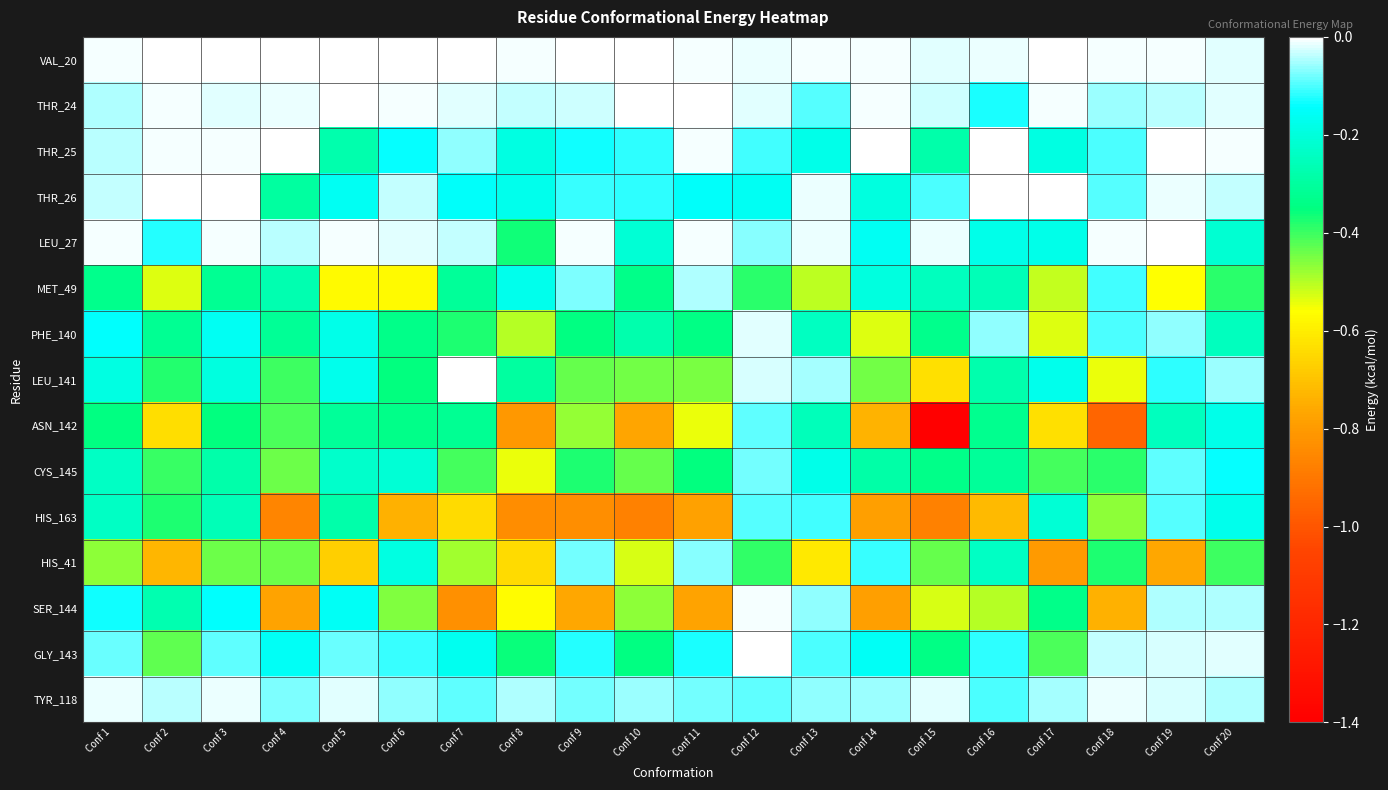

Reading left to right, list all the values displayed in this chart.

VAL_20: Conf 1=-0.0	Conf 2=-0.0	Conf 3=-0.0	Conf 4=-0.0	Conf 5=-0.0	Conf 6=-0.0	Conf 7=-0.0	Conf 8=-0.0	Conf 9=-0.0	Conf 10=-0.0	Conf 11=-0.0	Conf 12=-0.0	Conf 13=-0.0	Conf 14=-0.0	Conf 15=-0.0	Conf 16=-0.0	Conf 17=-0.0	Conf 18=-0.0	Conf 19=-0.0	Conf 20=-0.0
THR_24: Conf 1=-0.0	Conf 2=-0.0	Conf 3=-0.0	Conf 4=-0.0	Conf 5=-0.0	Conf 6=-0.0	Conf 7=-0.0	Conf 8=-0.0	Conf 9=-0.0	Conf 10=-0.0	Conf 11=-0.0	Conf 12=-0.0	Conf 13=-0.1	Conf 14=-0.0	Conf 15=-0.0	Conf 16=-0.1	Conf 17=-0.0	Conf 18=-0.1	Conf 19=-0.0	Conf 20=-0.0
THR_25: Conf 1=-0.0	Conf 2=-0.0	Conf 3=-0.0	Conf 4=-0.0	Conf 5=-0.3	Conf 6=-0.1	Conf 7=-0.1	Conf 8=-0.2	Conf 9=-0.1	Conf 10=-0.1	Conf 11=-0.0	Conf 12=-0.1	Conf 13=-0.2	Conf 14=-0.0	Conf 15=-0.3	Conf 16=-0.0	Conf 17=-0.2	Conf 18=-0.1	Conf 19=-0.0	Conf 20=-0.0
THR_26: Conf 1=-0.0	Conf 2=-0.0	Conf 3=-0.0	Conf 4=-0.3	Conf 5=-0.2	Conf 6=-0.0	Conf 7=-0.2	Conf 8=-0.2	Conf 9=-0.1	Conf 10=-0.1	Conf 11=-0.1	Conf 12=-0.2	Conf 13=-0.0	Conf 14=-0.2	Conf 15=-0.1	Conf 16=-0.0	Conf 17=-0.0	Conf 18=-0.1	Conf 19=-0.0	Conf 20=-0.0
LEU_27: Conf 1=-0.0	Conf 2=-0.1	Conf 3=-0.0	Conf 4=-0.0	Conf 5=-0.0	Conf 6=-0.0	Conf 7=-0.0	Conf 8=-0.4	Conf 9=-0.0	Conf 10=-0.2	Conf 11=-0.0	Conf 12=-0.1	Conf 13=-0.0	Conf 14=-0.2	Conf 15=-0.0	Conf 16=-0.2	Conf 17=-0.2	Conf 18=-0.0	Conf 19=-0.0	Conf 20=-0.2
MET_49: Conf 1=-0.3	Conf 2=-0.5	Conf 3=-0.3	Conf 4=-0.3	Conf 5=-0.6	Conf 6=-0.6	Conf 7=-0.3	Conf 8=-0.2	Conf 9=-0.1	Conf 10=-0.3	Conf 11=-0.0	Conf 12=-0.4	Conf 13=-0.5	Conf 14=-0.2	Conf 15=-0.3	Conf 16=-0.3	Conf 17=-0.5	Conf 18=-0.1	Conf 19=-0.6	Conf 20=-0.4
PHE_140: Conf 1=-0.1	Conf 2=-0.3	Conf 3=-0.2	Conf 4=-0.3	Conf 5=-0.2	Conf 6=-0.3	Conf 7=-0.4	Conf 8=-0.5	Conf 9=-0.3	Conf 10=-0.3	Conf 11=-0.3	Conf 12=-0.0	Conf 13=-0.2	Conf 14=-0.5	Conf 15=-0.3	Conf 16=-0.1	Conf 17=-0.5	Conf 18=-0.1	Conf 19=-0.1	Conf 20=-0.2
LEU_141: Conf 1=-0.2	Conf 2=-0.4	Conf 3=-0.2	Conf 4=-0.4	Conf 5=-0.2	Conf 6=-0.4	Conf 7=0.0	Conf 8=-0.3	Conf 9=-0.4	Conf 10=-0.4	Conf 11=-0.5	Conf 12=-0.0	Conf 13=-0.1	Conf 14=-0.4	Conf 15=-0.6	Conf 16=-0.3	Conf 17=-0.2	Conf 18=-0.5	Conf 19=-0.1	Conf 20=-0.1
ASN_142: Conf 1=-0.3	Conf 2=-0.6	Conf 3=-0.4	Conf 4=-0.4	Conf 5=-0.3	Conf 6=-0.3	Conf 7=-0.3	Conf 8=-0.8	Conf 9=-0.5	Conf 10=-0.8	Conf 11=-0.5	Conf 12=-0.1	Conf 13=-0.3	Conf 14=-0.7	Conf 15=-1.4	Conf 16=-0.3	Conf 17=-0.6	Conf 18=-1.0	Conf 19=-0.3	Conf 20=-0.2
CYS_145: Conf 1=-0.2	Conf 2=-0.4	Conf 3=-0.3	Conf 4=-0.4	Conf 5=-0.2	Conf 6=-0.2	Conf 7=-0.4	Conf 8=-0.5	Conf 9=-0.4	Conf 10=-0.4	Conf 11=-0.4	Conf 12=-0.1	Conf 13=-0.2	Conf 14=-0.3	Conf 15=-0.3	Conf 16=-0.3	Conf 17=-0.4	Conf 18=-0.4	Conf 19=-0.1	Conf 20=-0.1
HIS_163: Conf 1=-0.2	Conf 2=-0.4	Conf 3=-0.3	Conf 4=-0.9	Conf 5=-0.3	Conf 6=-0.7	Conf 7=-0.6	Conf 8=-0.8	Conf 9=-0.8	Conf 10=-0.9	Conf 11=-0.8	Conf 12=-0.1	Conf 13=-0.1	Conf 14=-0.8	Conf 15=-0.9	Conf 16=-0.7	Conf 17=-0.2	Conf 18=-0.5	Conf 19=-0.1	Conf 20=-0.2
HIS_41: Conf 1=-0.5	Conf 2=-0.7	Conf 3=-0.4	Conf 4=-0.4	Conf 5=-0.7	Conf 6=-0.2	Conf 7=-0.5	Conf 8=-0.6	Conf 9=-0.1	Conf 10=-0.5	Conf 11=-0.1	Conf 12=-0.4	Conf 13=-0.6	Conf 14=-0.1	Conf 15=-0.4	Conf 16=-0.2	Conf 17=-0.8	Conf 18=-0.4	Conf 19=-0.8	Conf 20=-0.4
SER_144: Conf 1=-0.1	Conf 2=-0.3	Conf 3=-0.1	Conf 4=-0.8	Conf 5=-0.2	Conf 6=-0.5	Conf 7=-0.8	Conf 8=-0.6	Conf 9=-0.8	Conf 10=-0.5	Conf 11=-0.8	Conf 12=-0.0	Conf 13=-0.1	Conf 14=-0.8	Conf 15=-0.5	Conf 16=-0.5	Conf 17=-0.3	Conf 18=-0.7	Conf 19=-0.0	Conf 20=-0.0
GLY_143: Conf 1=-0.1	Conf 2=-0.4	Conf 3=-0.1	Conf 4=-0.2	Conf 5=-0.1	Conf 6=-0.1	Conf 7=-0.2	Conf 8=-0.4	Conf 9=-0.1	Conf 10=-0.3	Conf 11=-0.1	Conf 12=-0.0	Conf 13=-0.1	Conf 14=-0.2	Conf 15=-0.3	Conf 16=-0.1	Conf 17=-0.4	Conf 18=-0.0	Conf 19=-0.0	Conf 20=-0.0
TYR_118: Conf 1=-0.0	Conf 2=-0.0	Conf 3=-0.0	Conf 4=-0.1	Conf 5=-0.0	Conf 6=-0.1	Conf 7=-0.1	Conf 8=-0.0	Conf 9=-0.1	Conf 10=-0.1	Conf 11=-0.1	Conf 12=-0.1	Conf 13=-0.1	Conf 14=-0.1	Conf 15=-0.0	Conf 16=-0.1	Conf 17=-0.1	Conf 18=-0.0	Conf 19=-0.0	Conf 20=-0.0